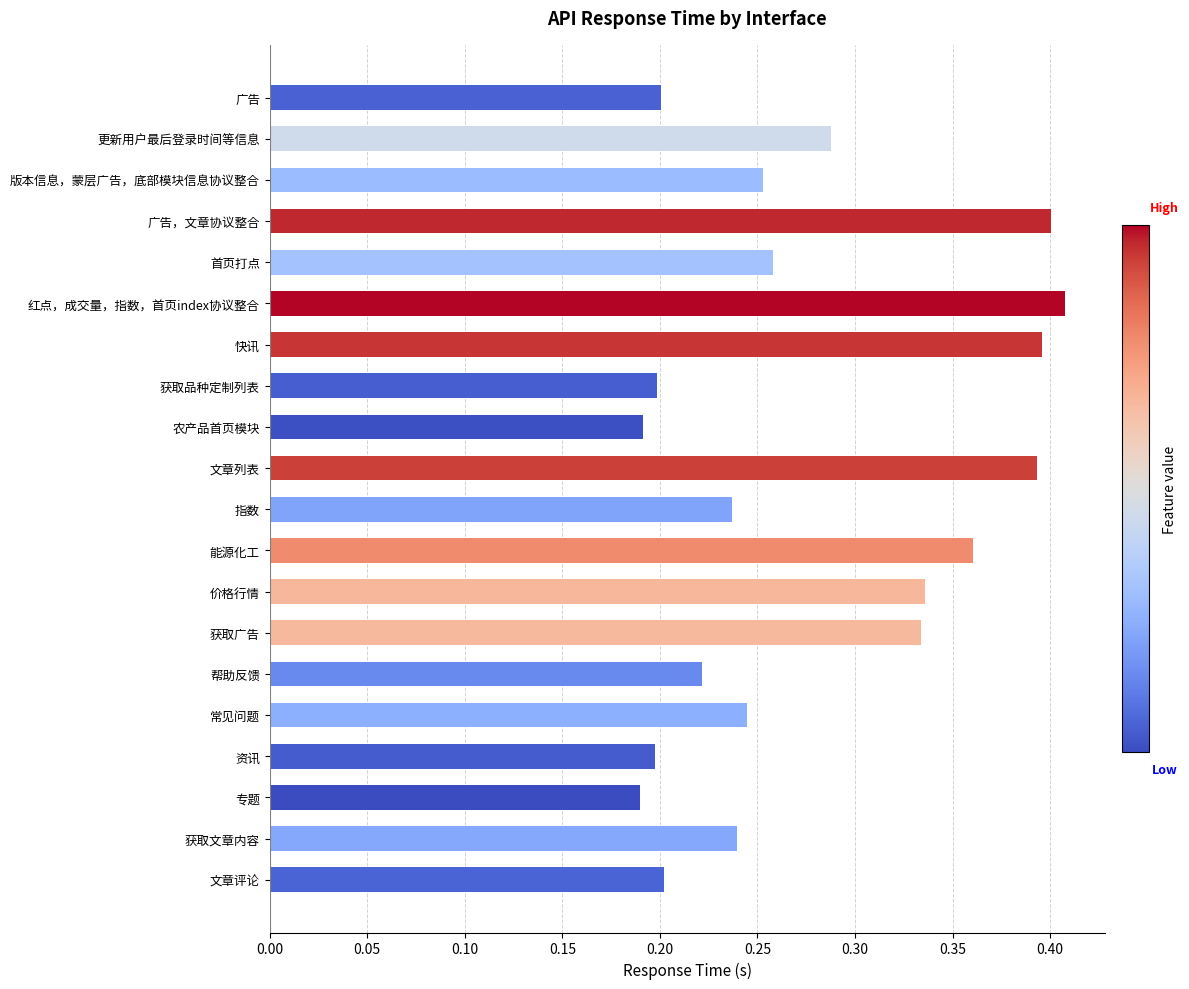

Which has a higher value, 快讯 or 专题?

快讯